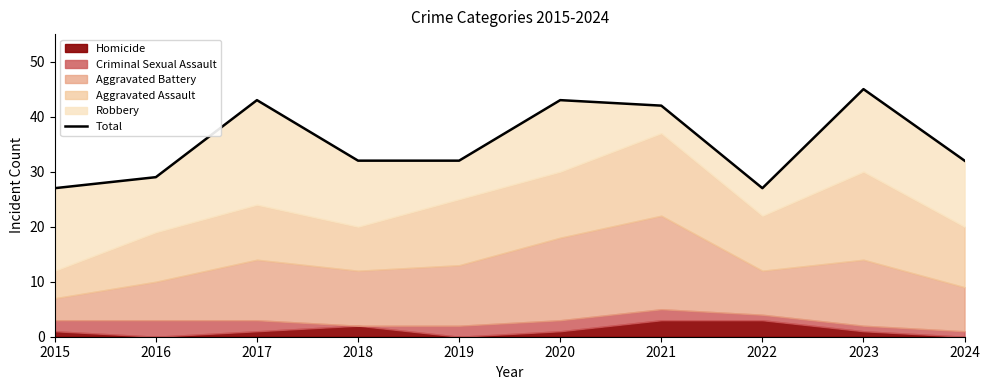

What is the difference between the maximum and minimum values?

18